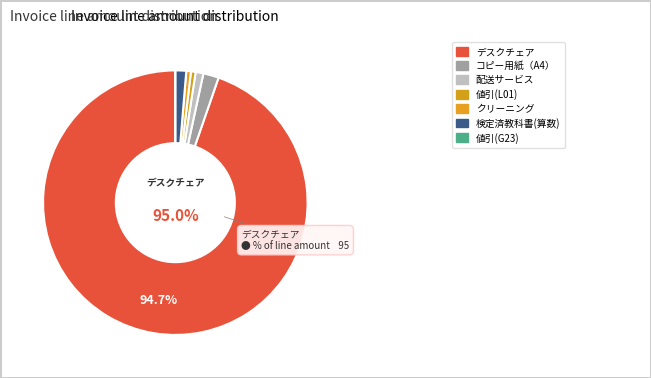

Approximately how many times larger is the value at 配送サービス compared to コピー用紙（A4）?

0.5